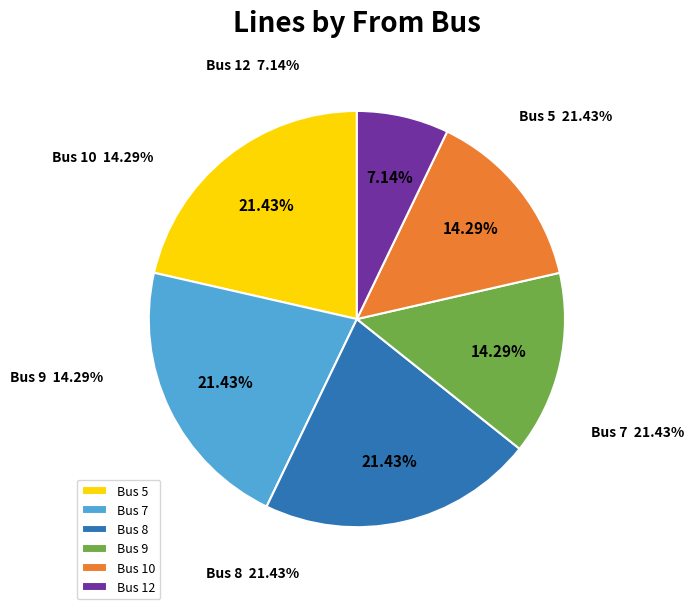

Count the number of slices in the pie.

4